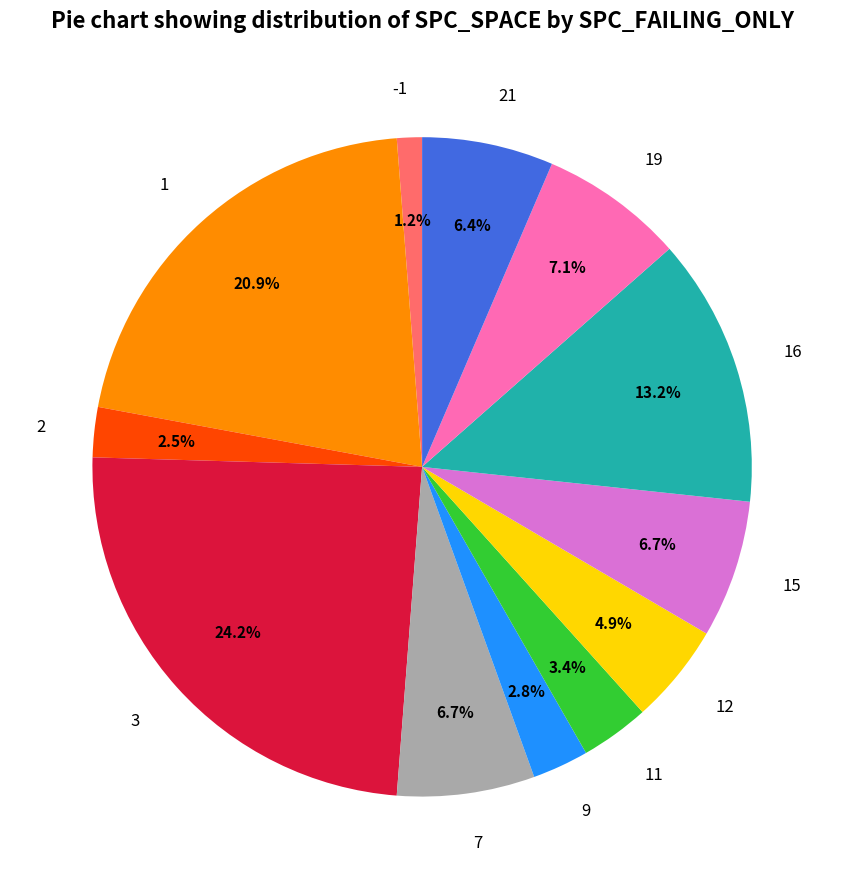

To the nearest percent, what is the difference between the 9 and 2 slice percentages?

0%